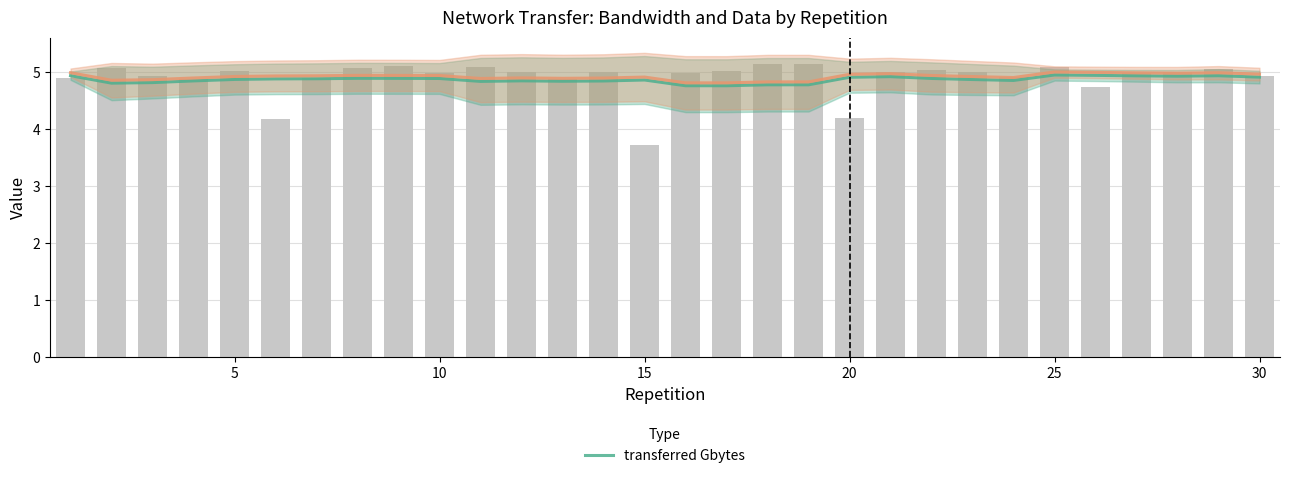

The transferred Gbytes series shows 1.2 at 21. True or false?

False